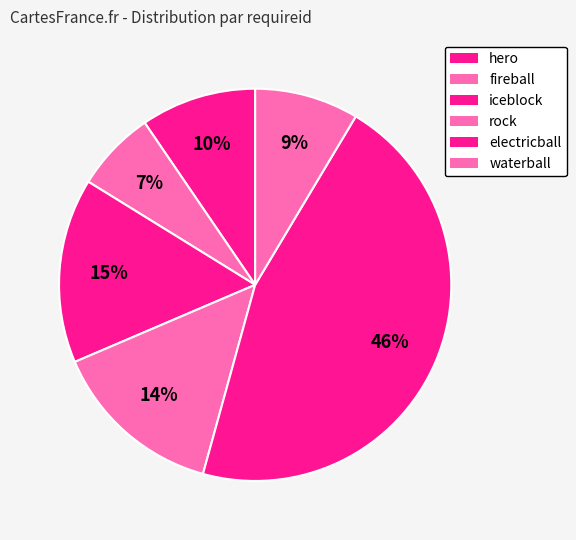

How many slices are in this pie chart?

6